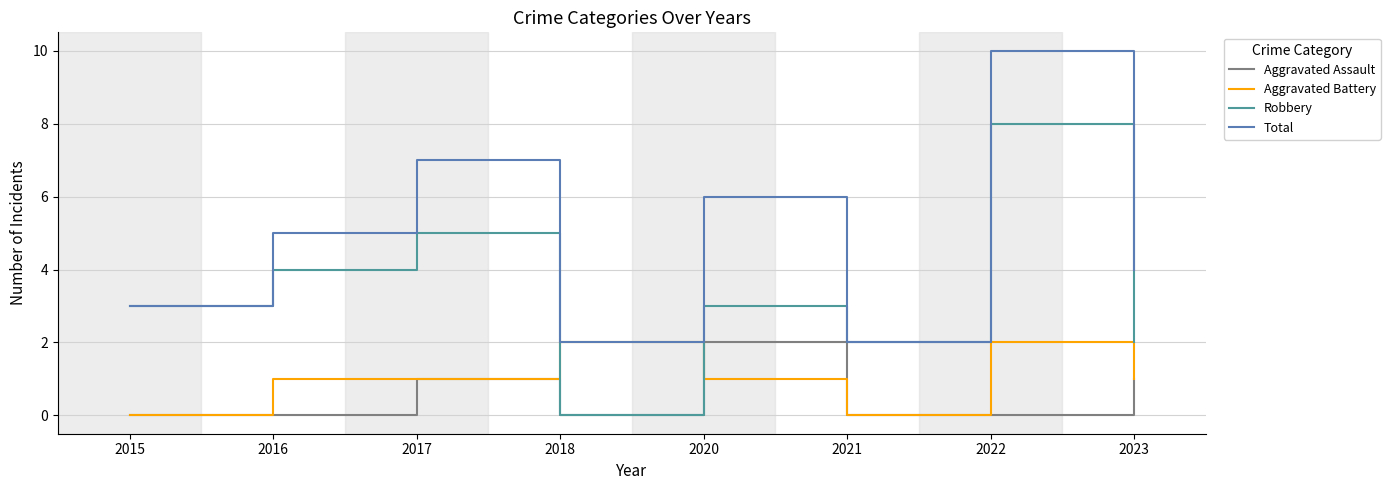

Which series ends up on top after the final intersection of Robbery and Aggravated Battery?

Robbery